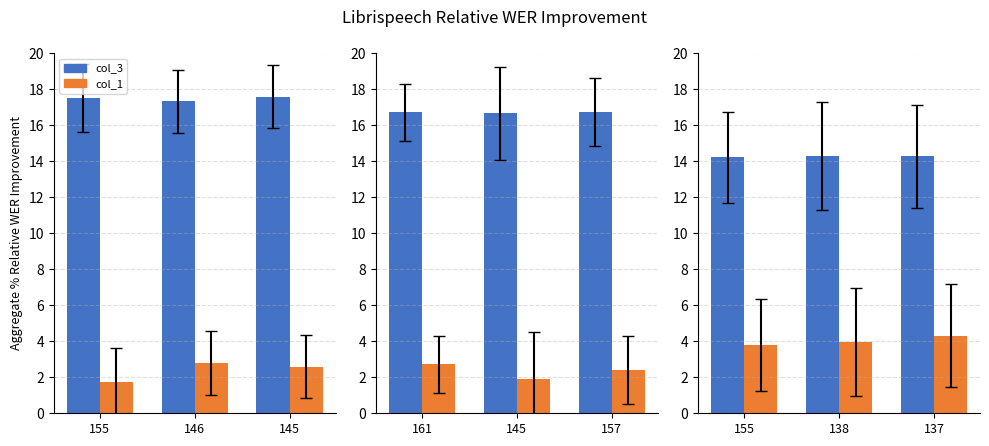

Between 155 and 146, which is larger?

146